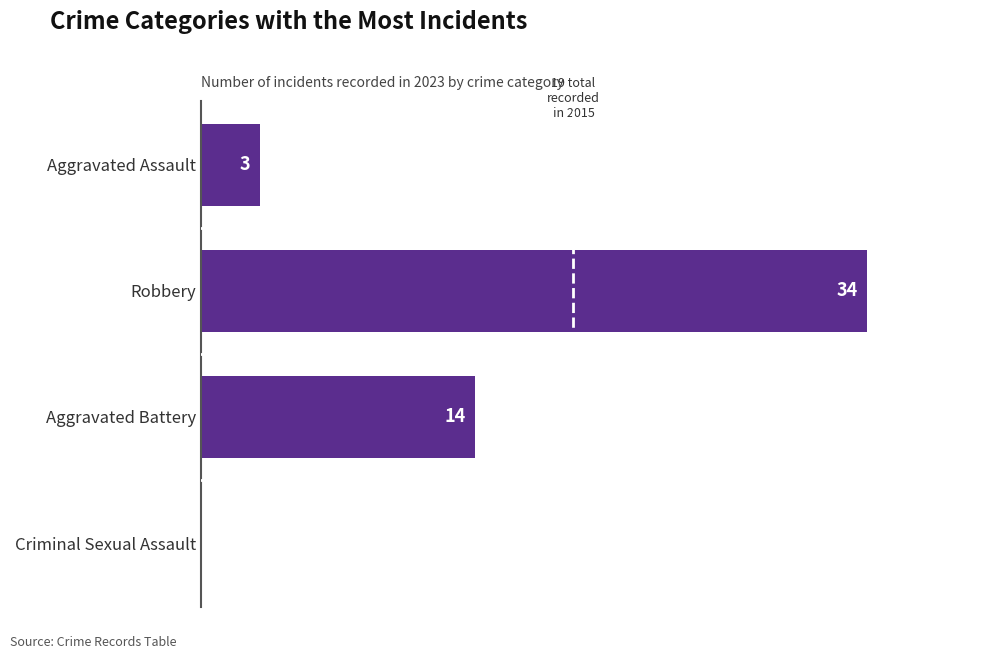

Which has a higher value, Criminal Sexual Assault or Aggravated Assault?

Aggravated Assault